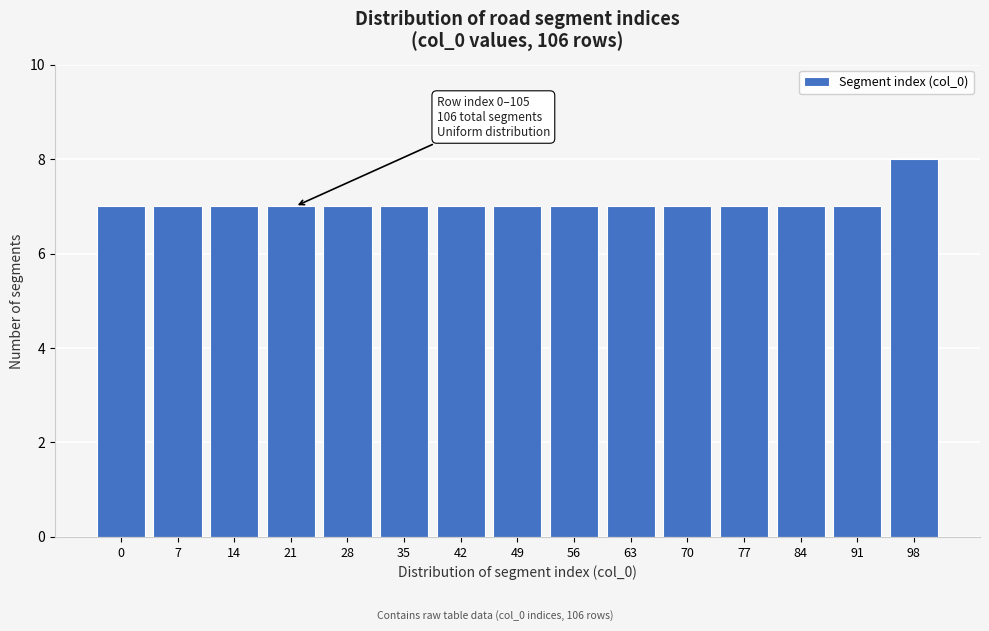

Reading left to right, extract all data points from this chart.

0=7	7=7	14=7	21=7	28=7	35=7	42=7	49=7	56=7	63=7	70=7	77=7	84=7	91=7	98=8